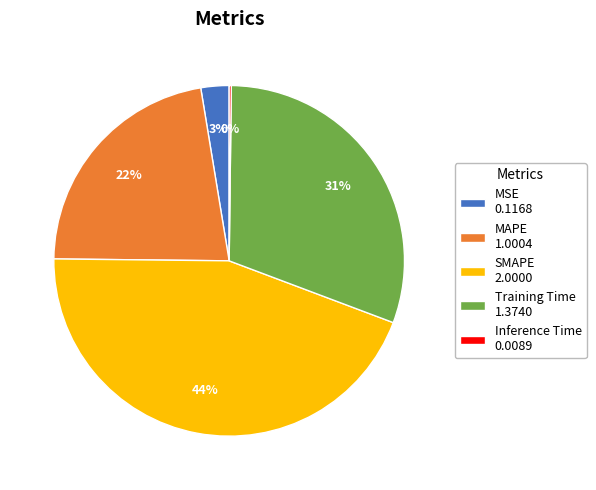

Which has a higher value, MSE 0.1168 or Training Time 1.3740?

Training Time 1.3740